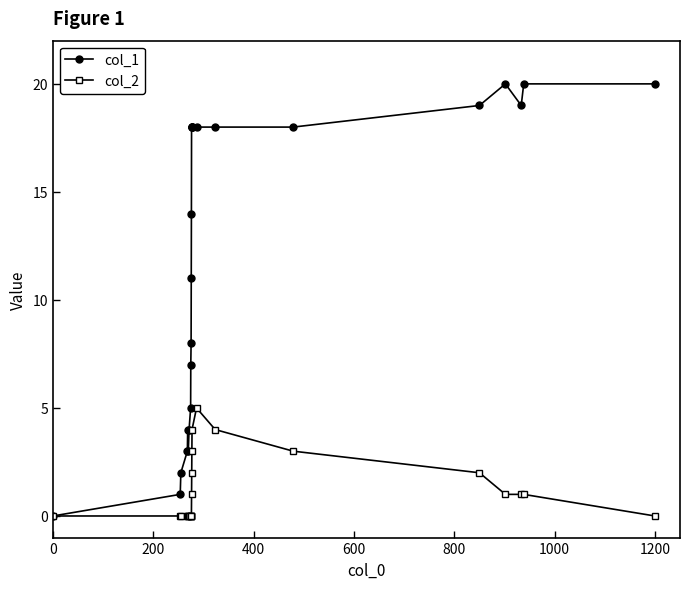

What is the highest value of the col_2 series?

5